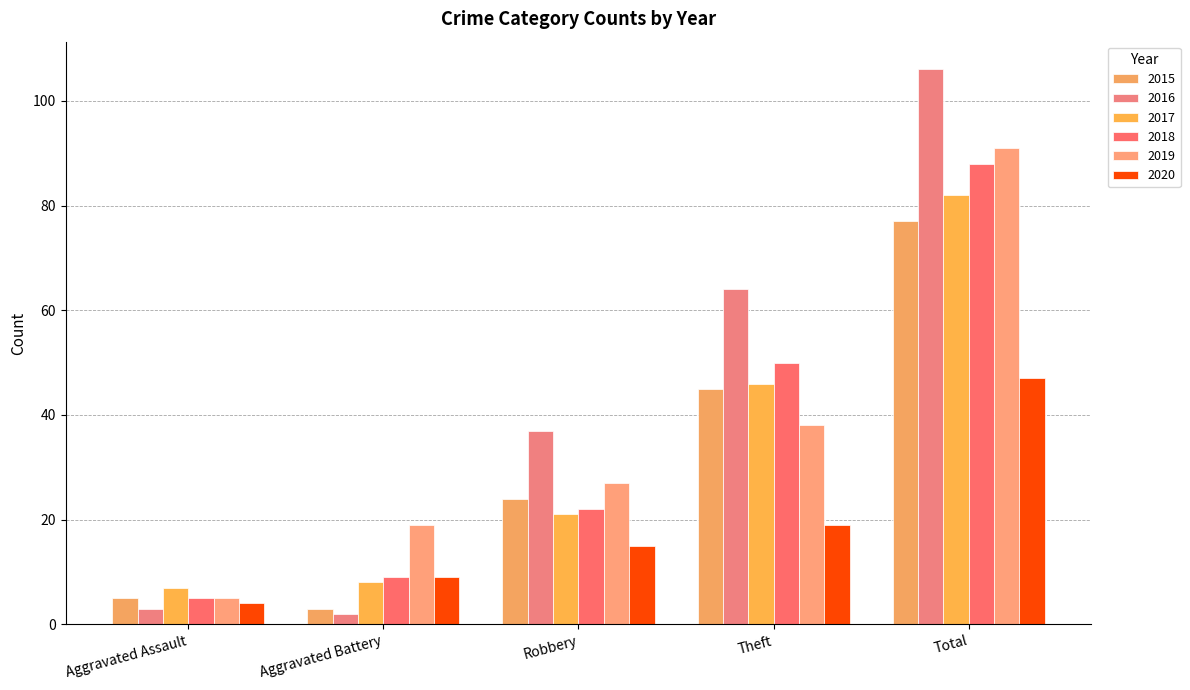

Rank the categories by 2016 value from lowest to highest.

Aggravated Battery, Aggravated Assault, Robbery, Theft, Total